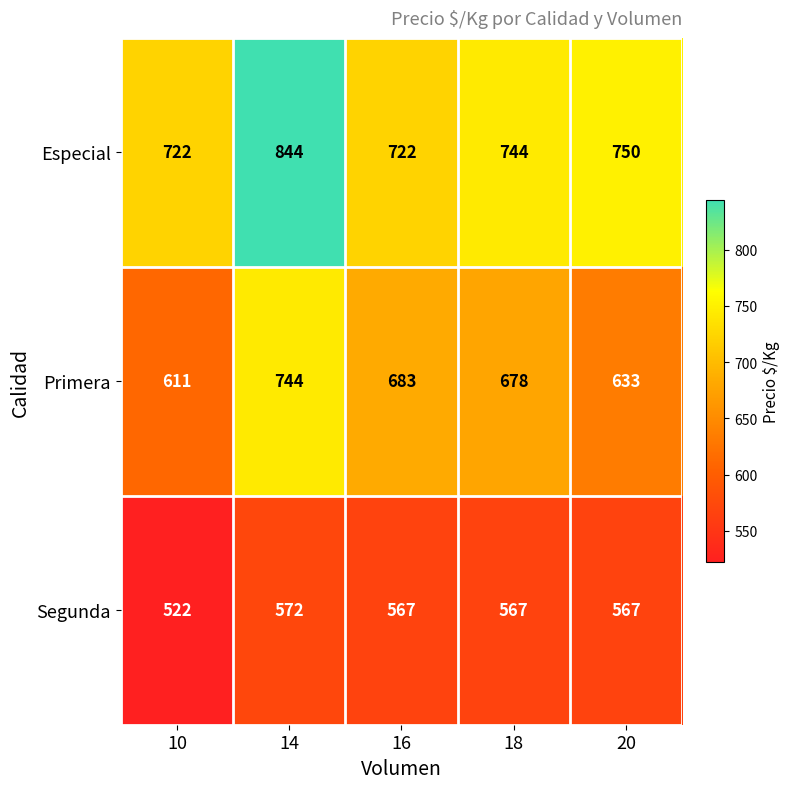

Which series changed the most between 16 and 18?

Especial